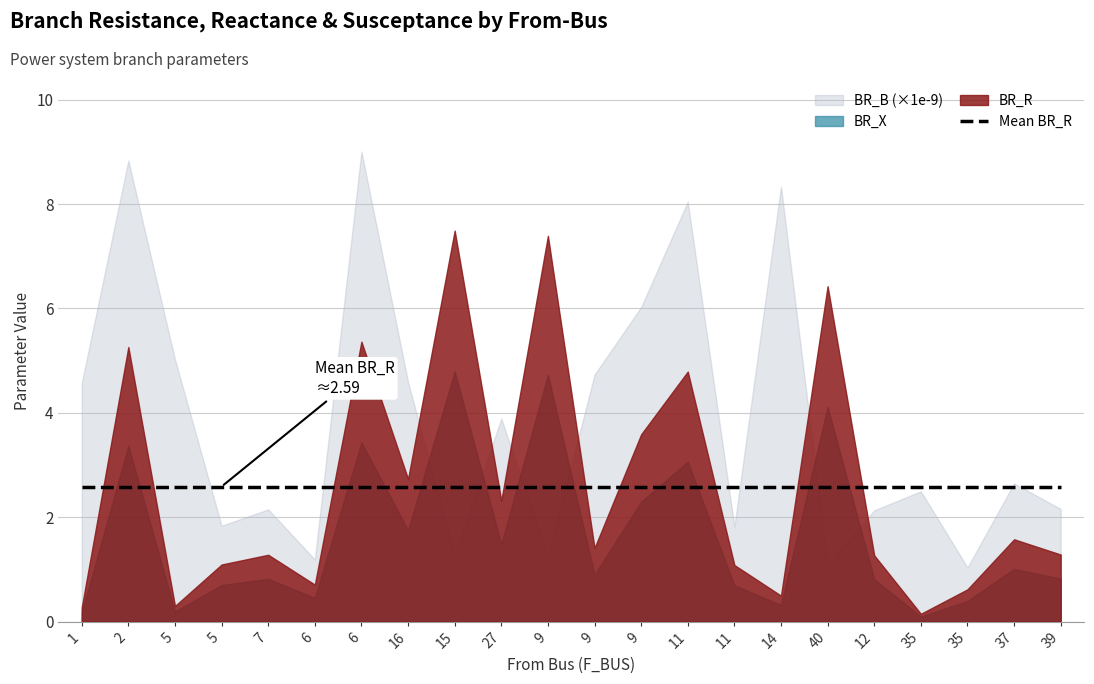

Is it true that BR_X equals 0.3 at 5?

False